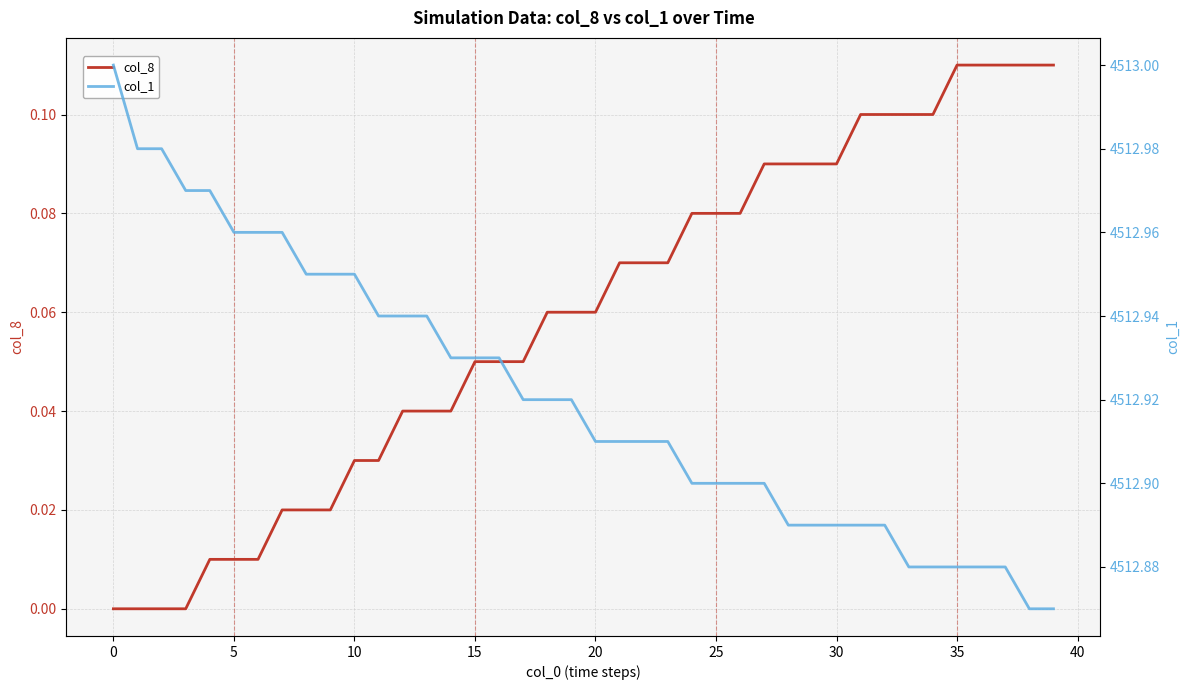

True or false: col_1 has more than 0 points higher than both neighbors.

False